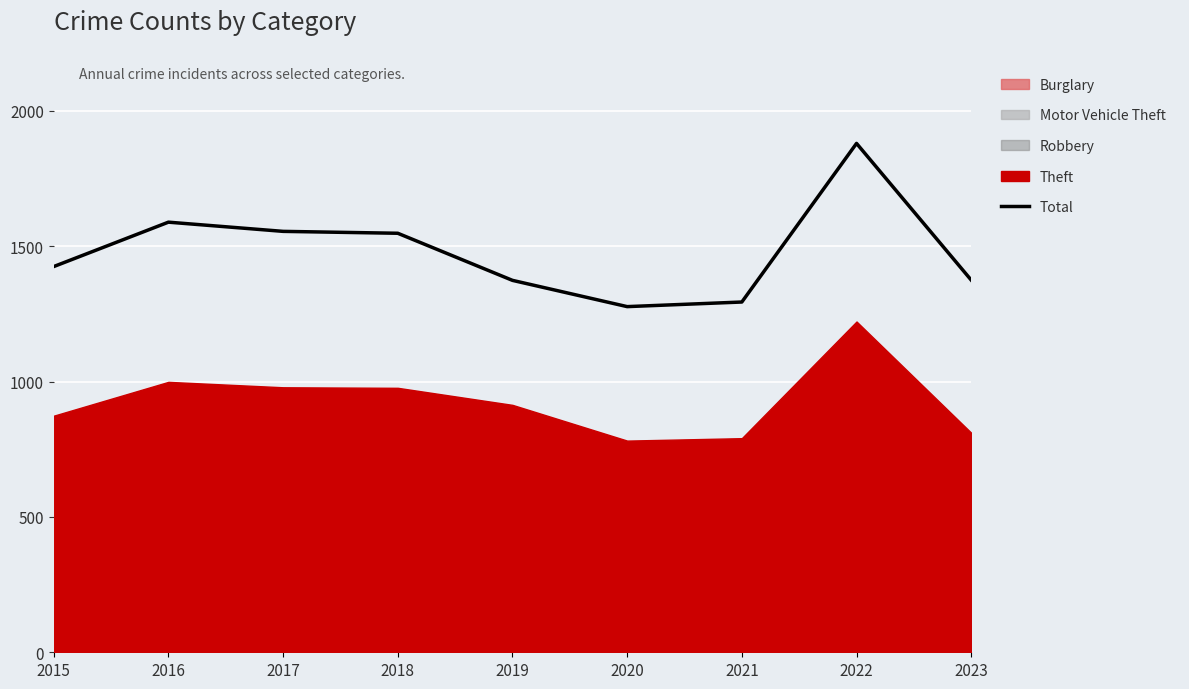

What is the greatest value displayed?

1880